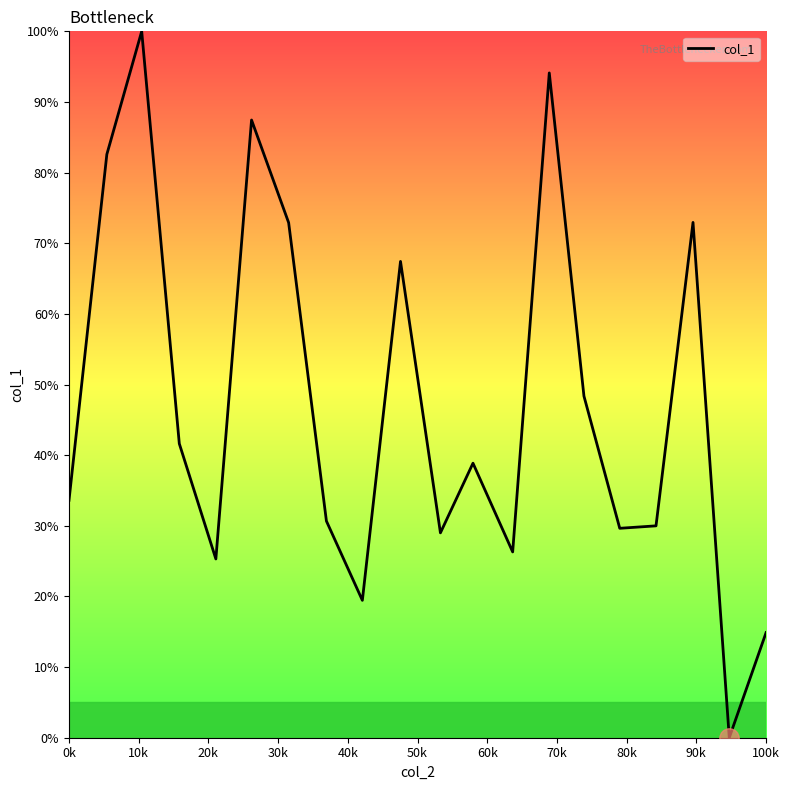

What is the difference between the maximum and minimum values?

100.0